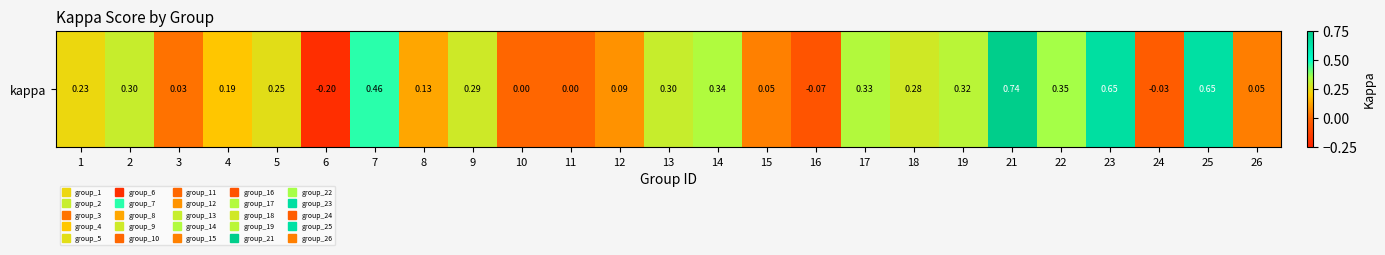

How many data points does each series have?

25